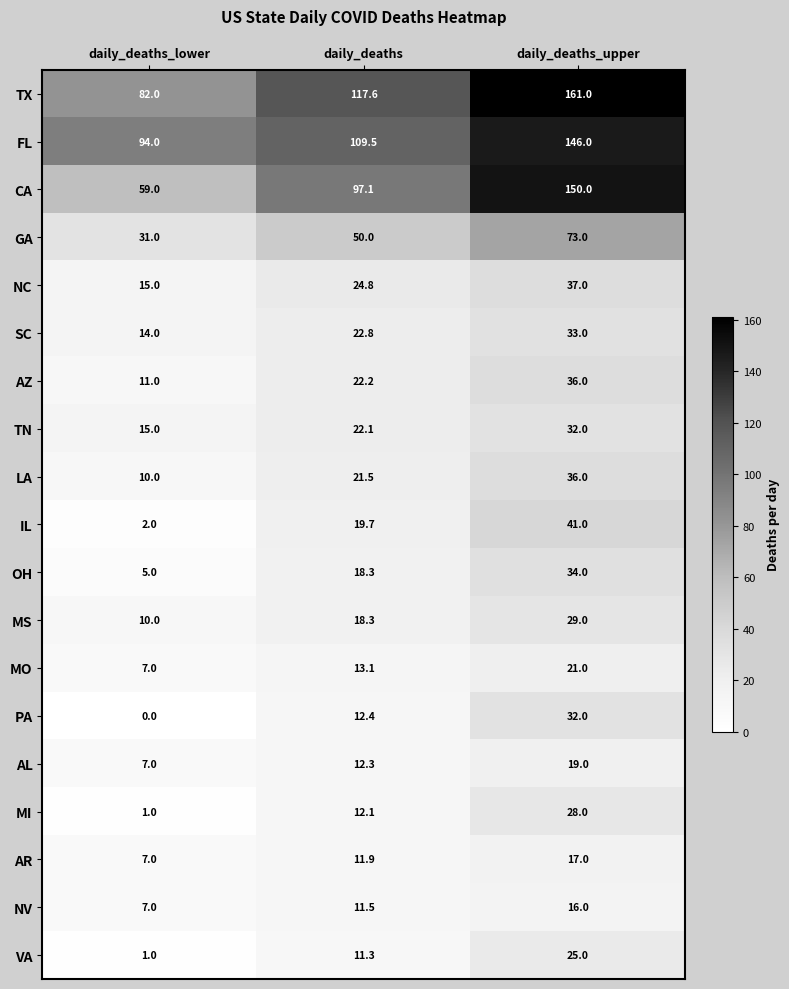

True or false: MS has a value of 18.3 at daily_deaths.

True